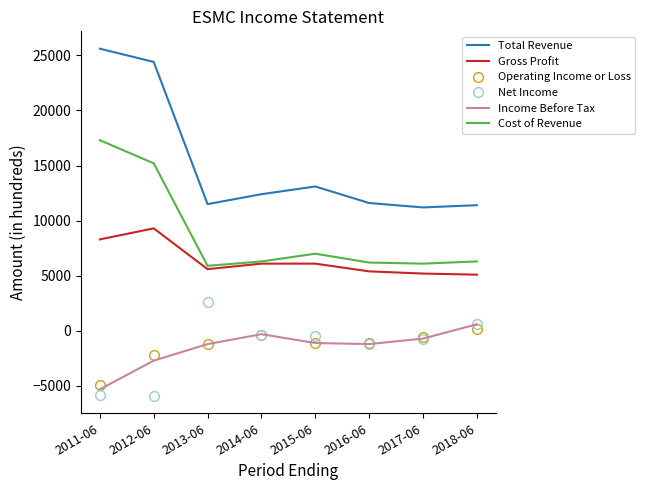

True or false: Income Before Tax and Cost of Revenue intersect in this chart.

False